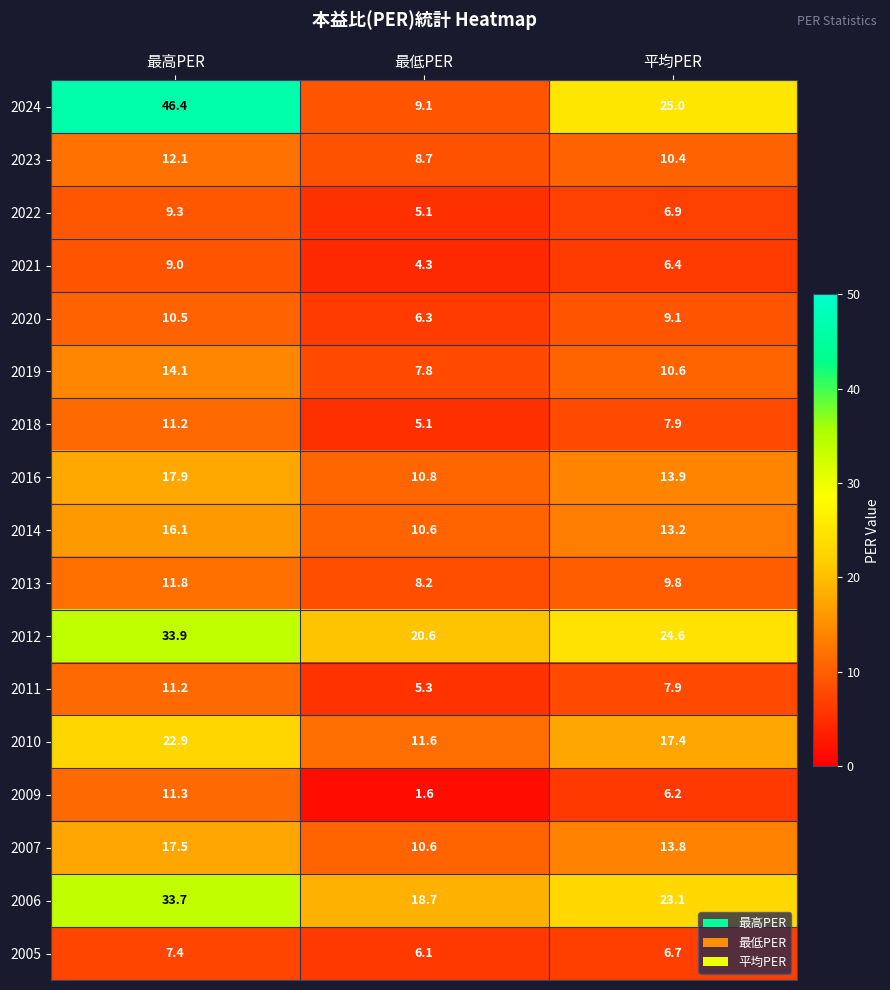

How many distinct data groups are displayed?

17